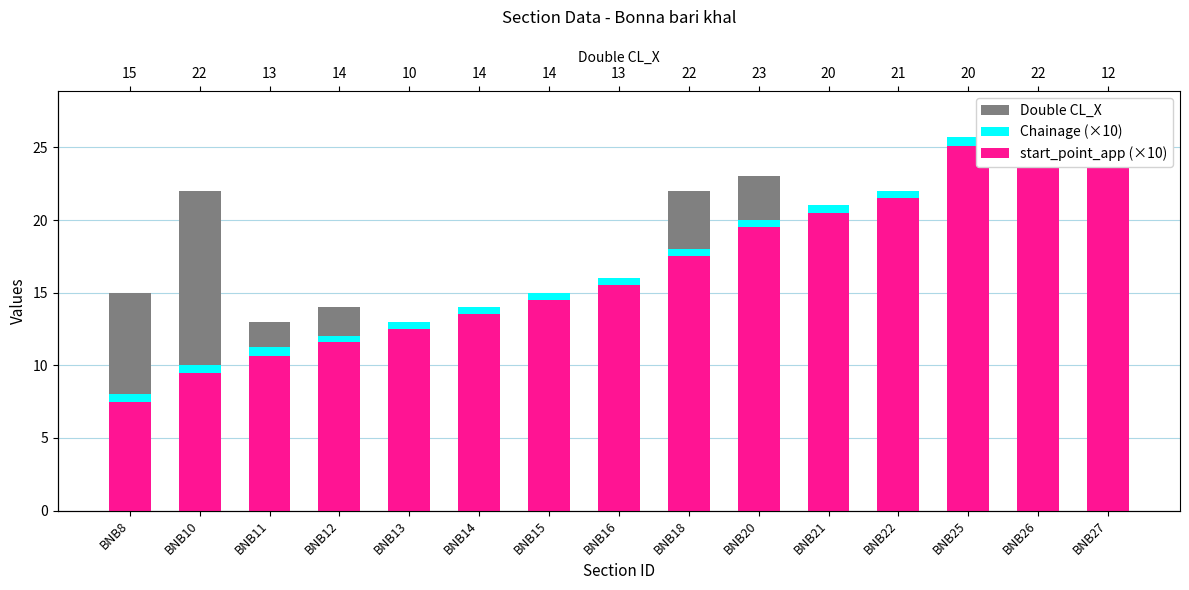

What is the difference between the maximum and minimum values in the Chainage (×10) series?

19.5